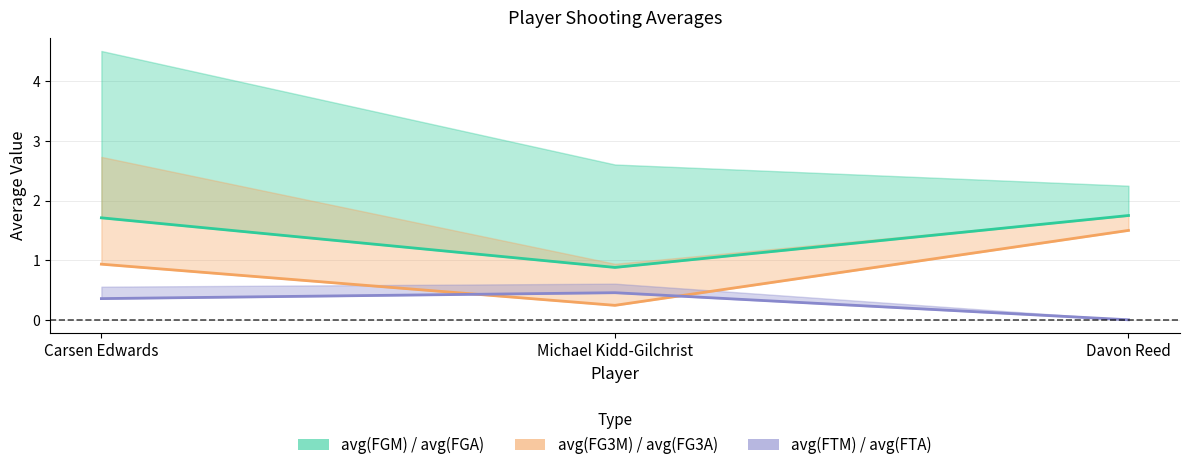

How many avg(FGM) values are between 0 and 1?

1